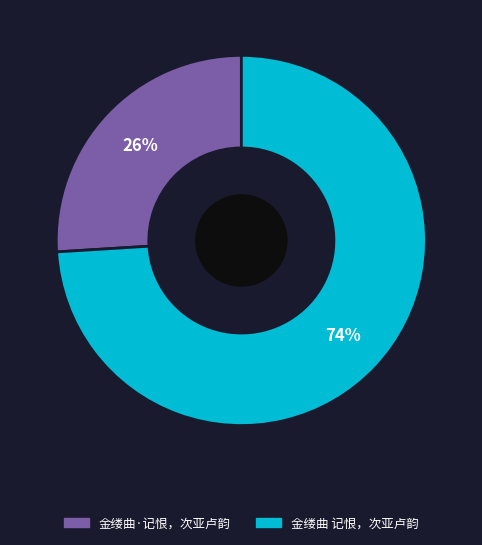

Does 金缕曲·记恨，次亚卢韵 account for over 50% of the chart?

No